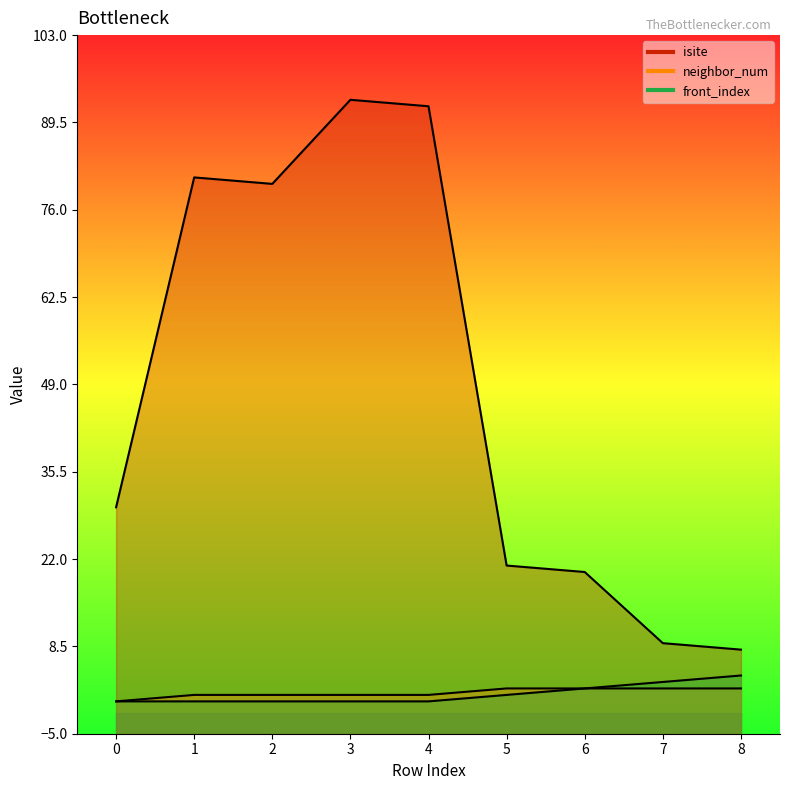

What is the difference between the second highest and second lowest values in the isite series?

83